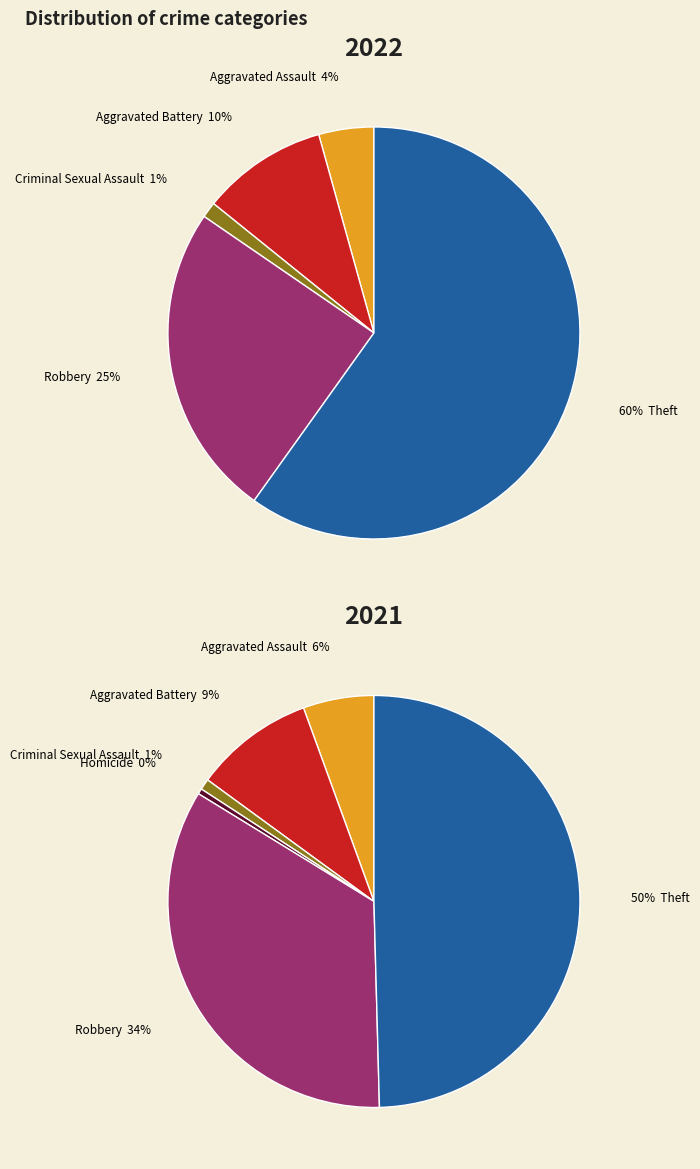

What percentage is the Robbery slice, to the nearest percent?

25%